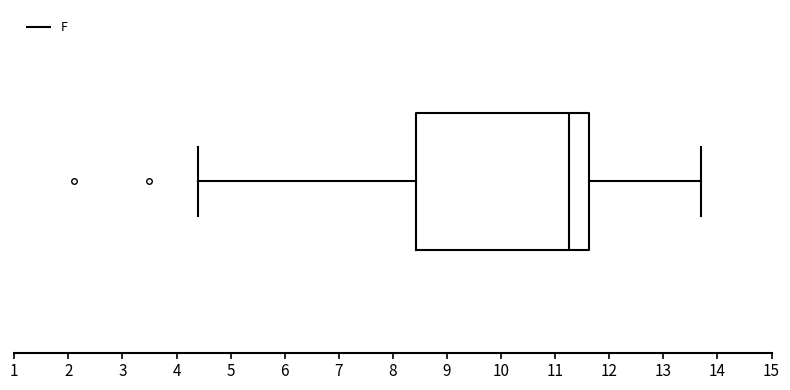

Read this box plot against the x-axis: the position of the median line, the range covered by the box, and the ends of both whiskers. The values are not printed on the chart, so give them approximately, as read against the axis.

median 11.3, box 8.4 to 11.6, whiskers 4.4 to 13.7